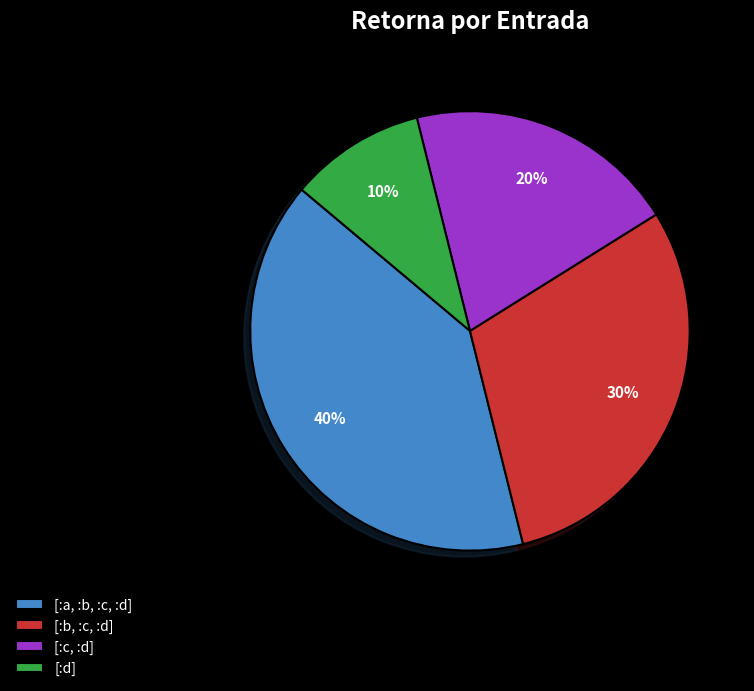

Count the number of slices in the pie.

4